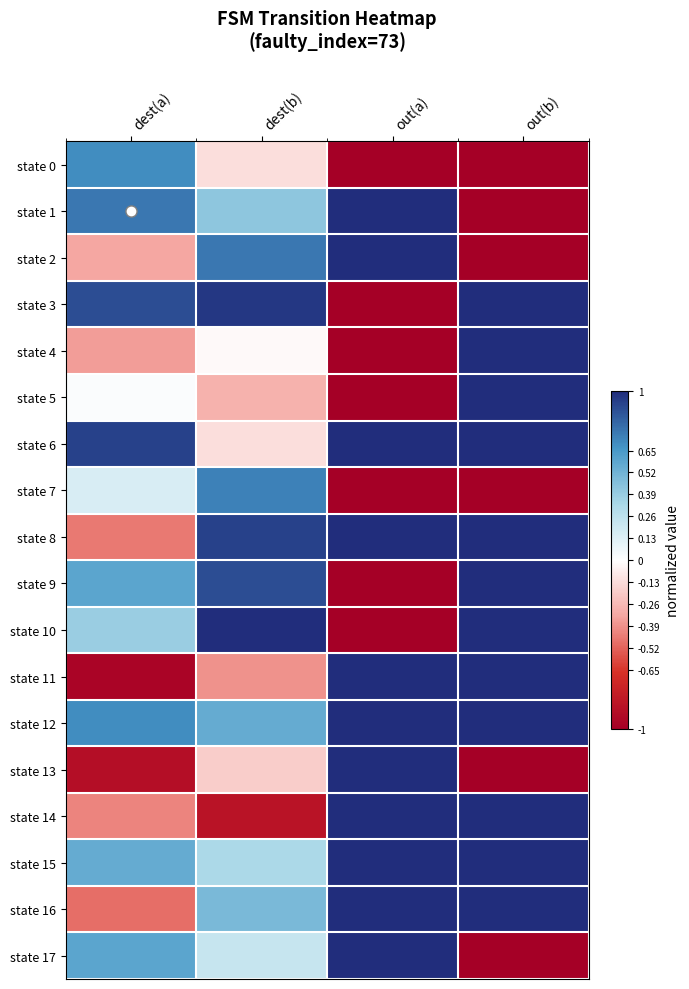

What is the maximum value shown in the chart?

1.0